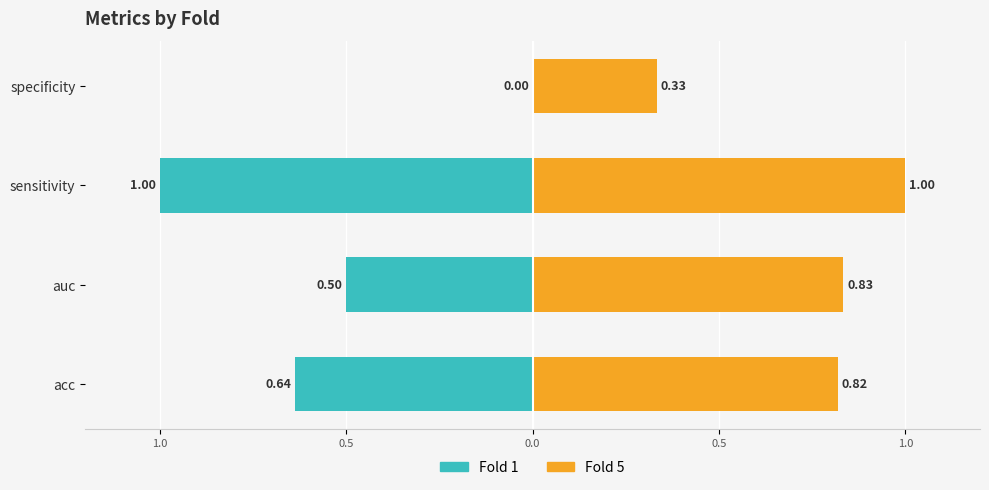

Is it true that Fold 1 equals -0.5 at auc?

True